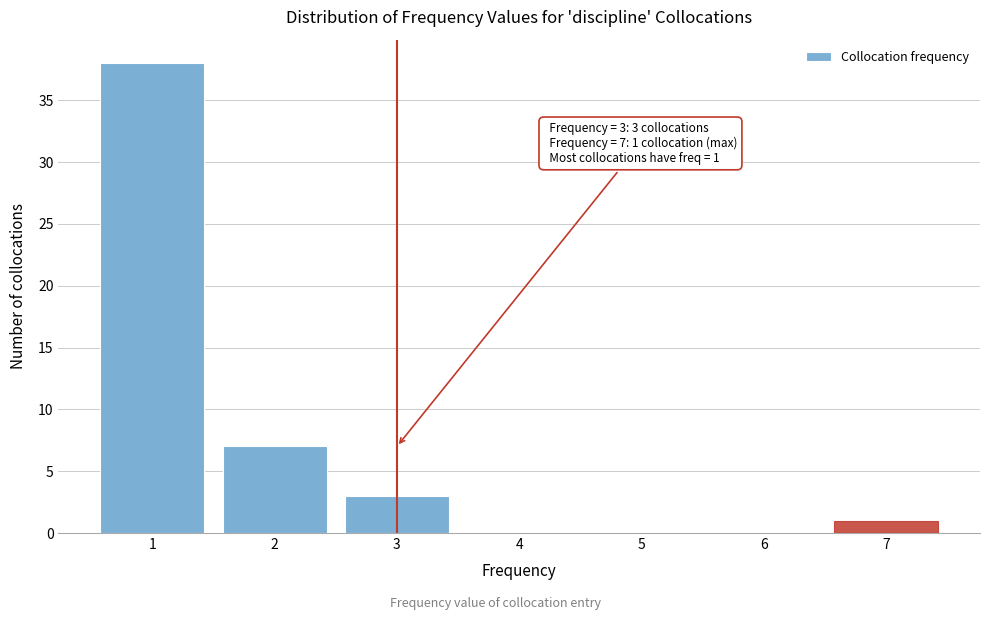

Over which range of the x-axis is the bar tallest?

0.5 to 1.5